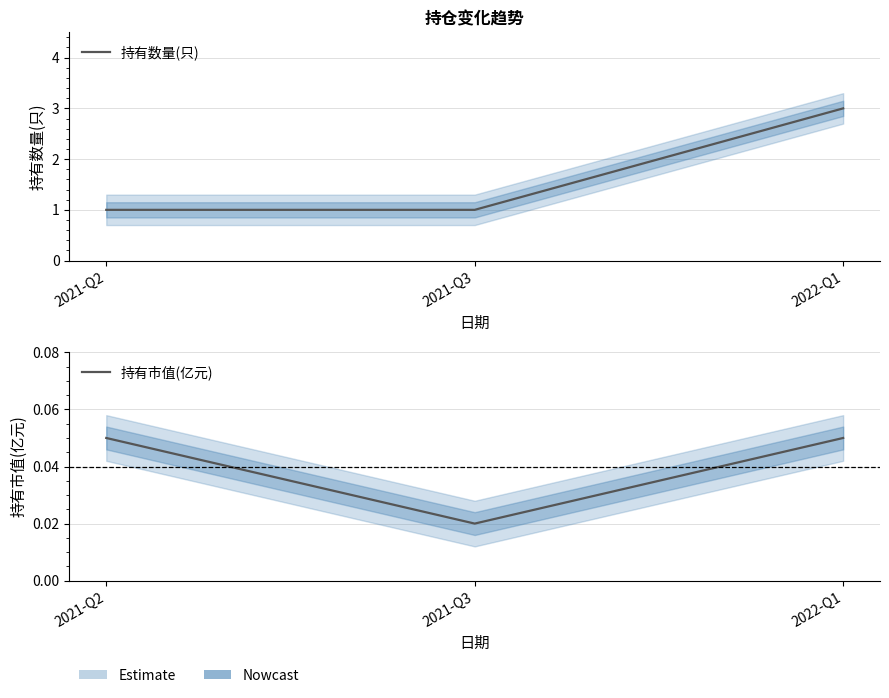

Rank the series at 2021-Q3 from lowest to highest value.

持有市值(亿元), 持有数量(只)